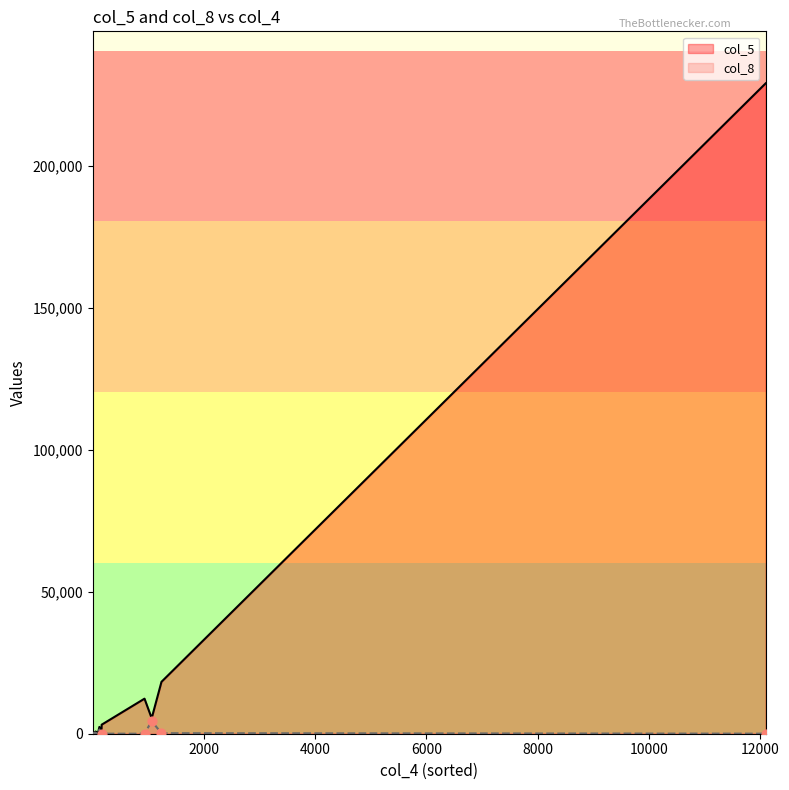

At how many categories does at least one series exceed 220196?

1